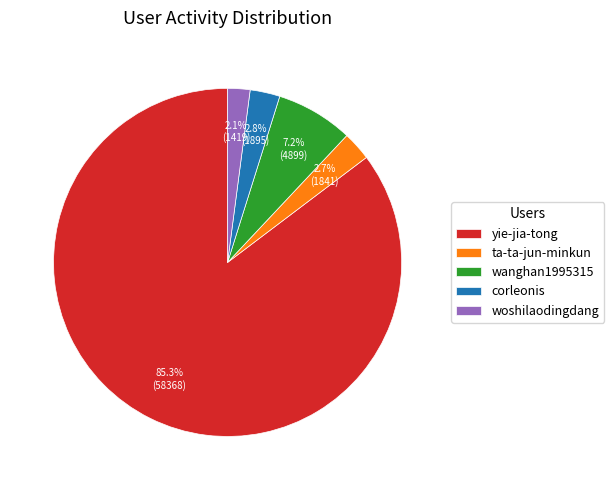

How many slices are in this pie chart?

5